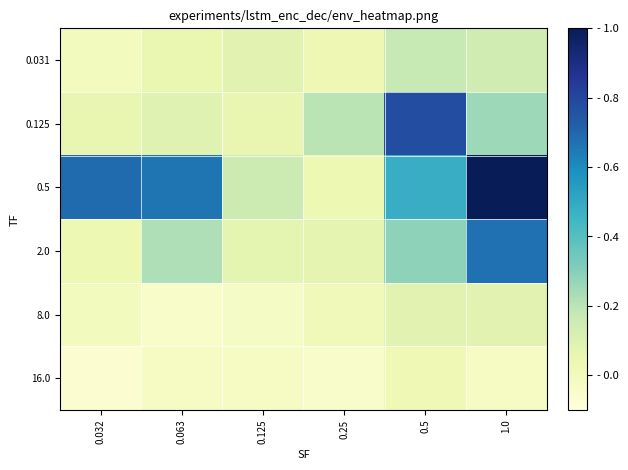

Reading left to right, transcribe all the data shown in this chart.

0.031: 0.032=-0.0	0.063=0.0	0.125=0.1	0.25=0.0	0.5=0.2	1.0=0.1
0.125: 0.032=0.1	0.063=0.1	0.125=0.1	0.25=0.2	0.5=0.8	1.0=0.3
0.5: 0.032=0.7	0.063=0.7	0.125=0.2	0.25=0.0	0.5=0.5	1.0=1.0
2.0: 0.032=0.0	0.063=0.2	0.125=0.1	0.25=0.1	0.5=0.3	1.0=0.7
8.0: 0.032=-0.0	0.063=-0.0	0.125=-0.0	0.25=0.0	0.5=0.1	1.0=0.1
16.0: 0.032=-0.1	0.063=-0.0	0.125=-0.0	0.25=-0.0	0.5=0.0	1.0=-0.0